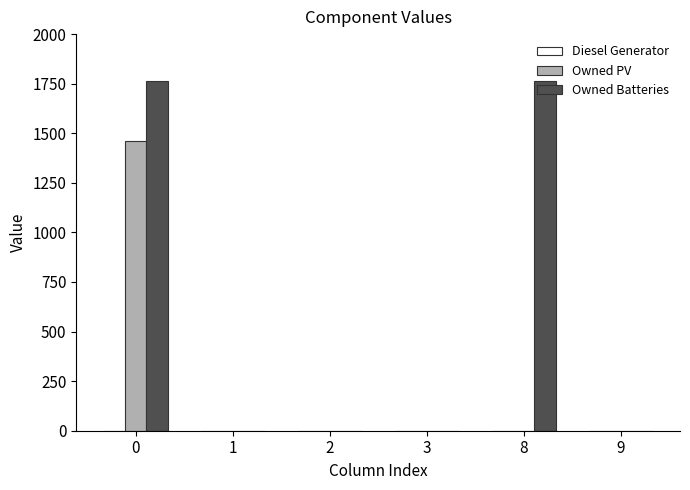

Which series has the widest spread of values?

Owned Batteries